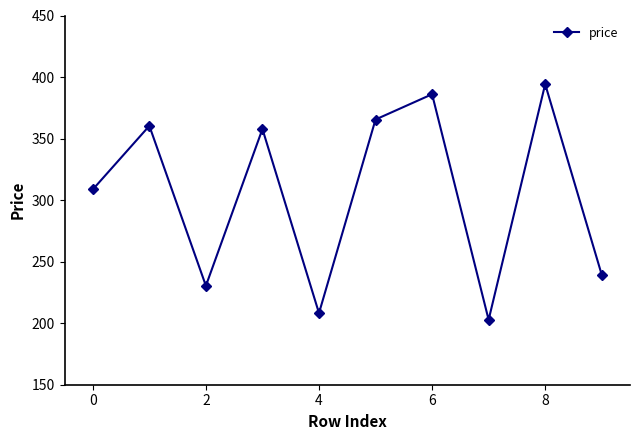

What is the average value?

305.3